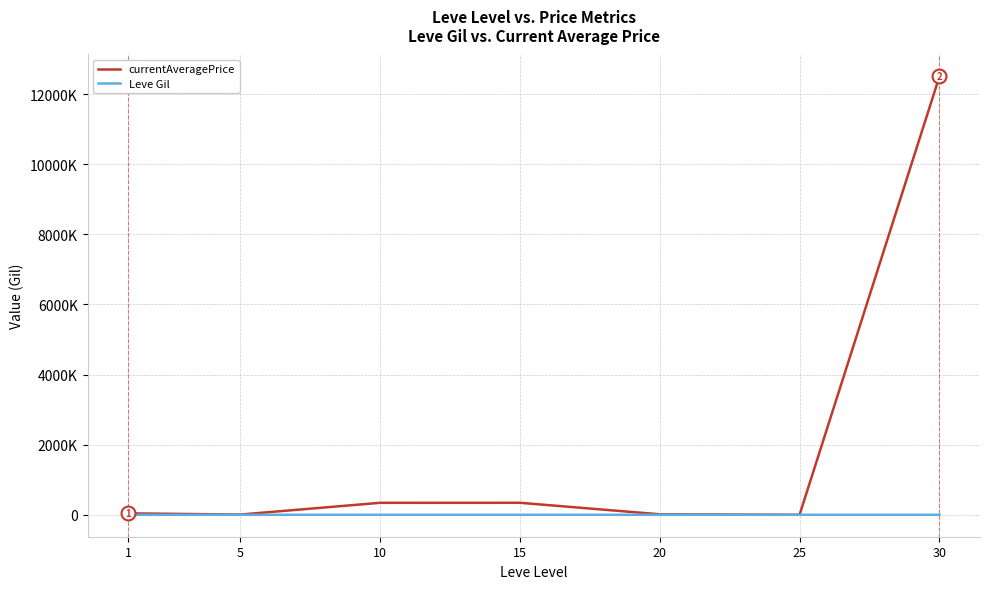

Which label corresponds to the smallest value in the chart?

25